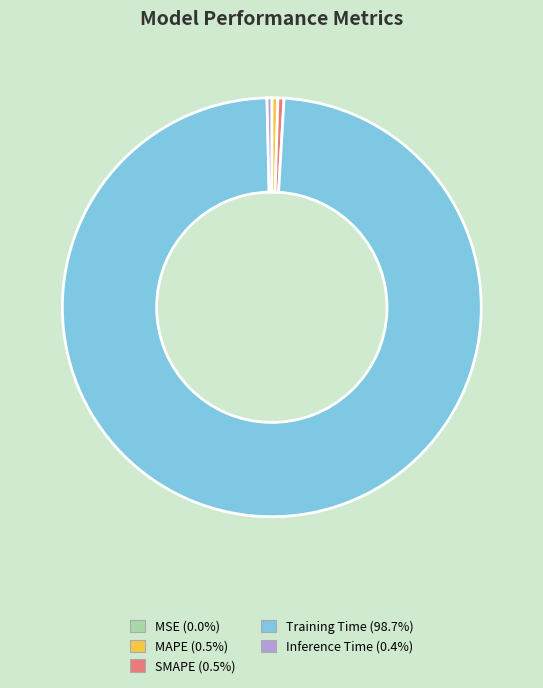

Is it true that SMAPE is 0% of the pie?

True